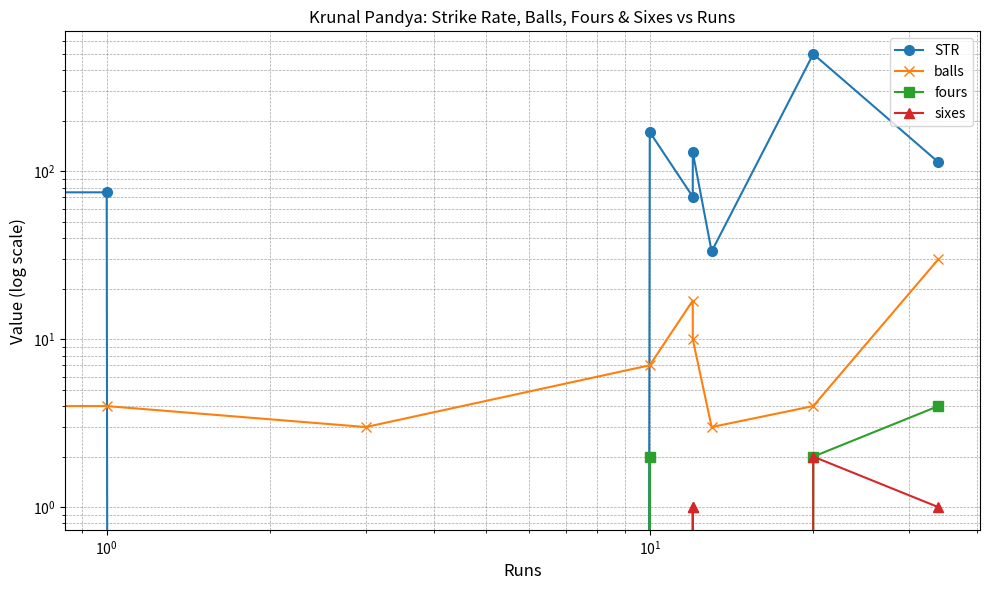

At how many categories does at least one series exceed 290?

1